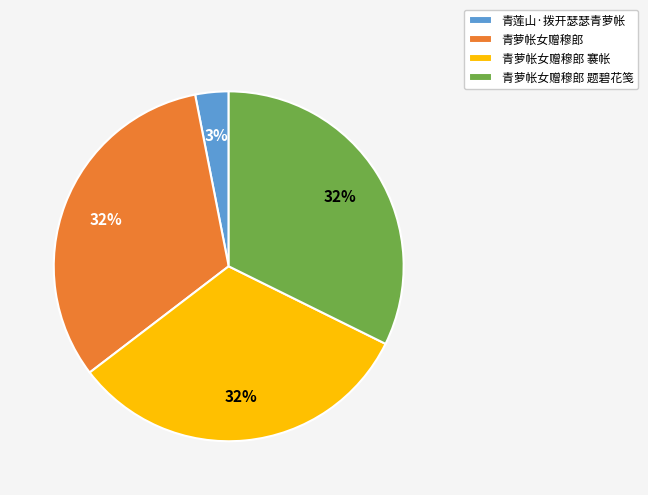

Between 青萝帐女赠穆郎 题碧花笺 and 青莲山·拨开瑟瑟青萝帐, which is larger?

青萝帐女赠穆郎 题碧花笺